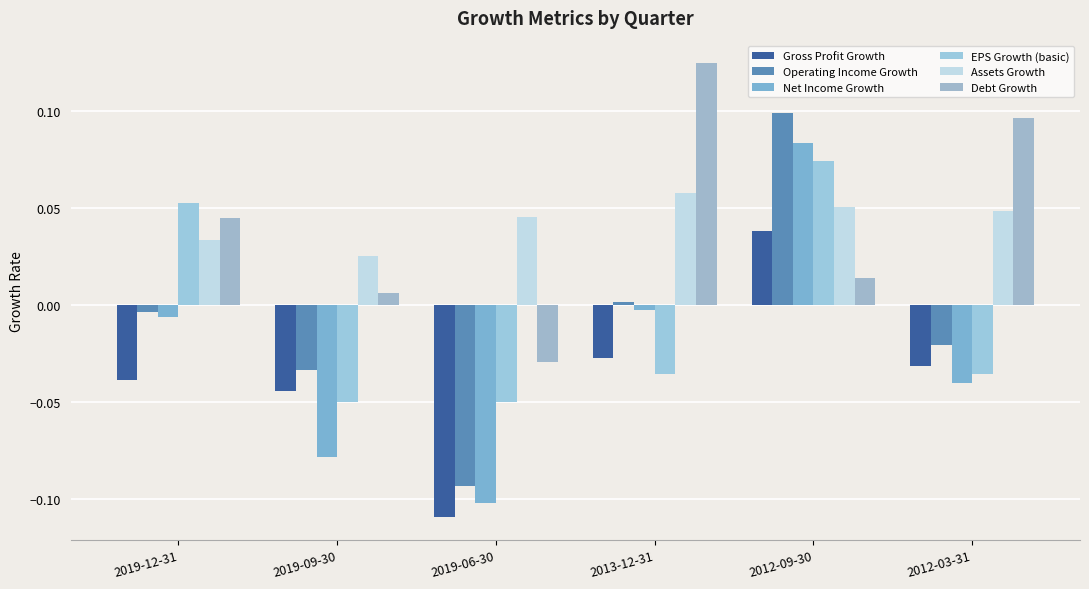

At which label does Gross Profit Growth first exceed 0?

2012-09-30